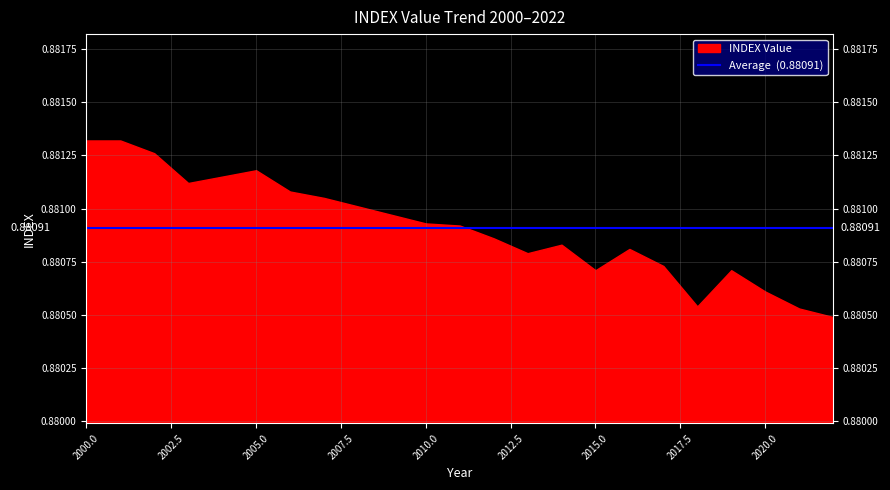

Read the value at 2000.

0.9